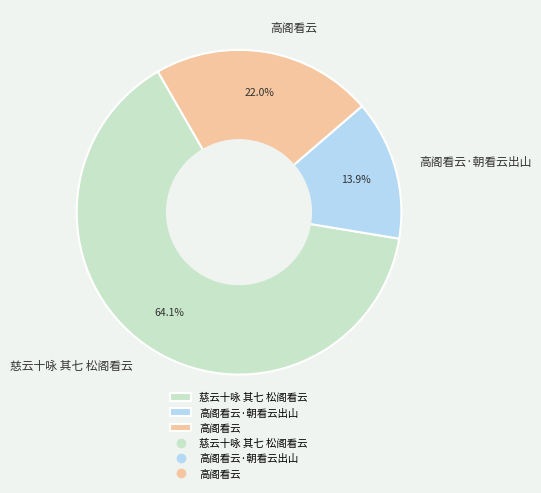

To the nearest percent, what is the difference between the 高阁看云·朝看云出山 and 高阁看云 slice percentages?

8%